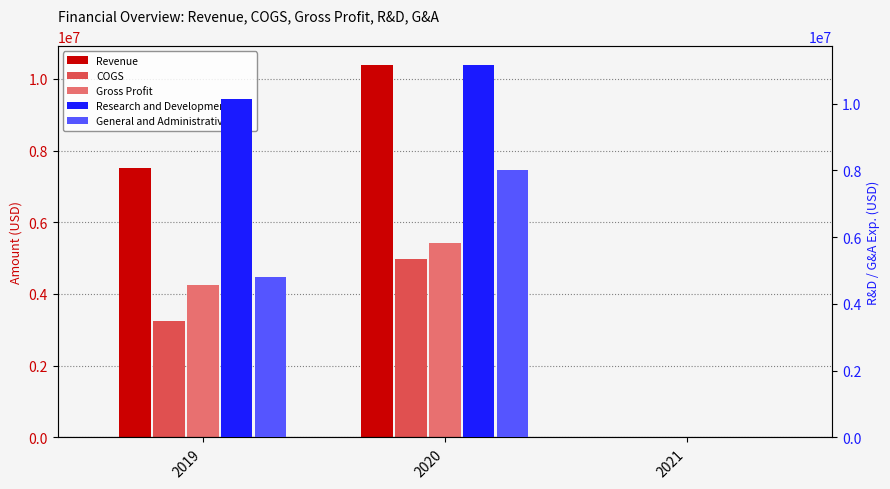

What is the total value across all series at 2019?

29950000